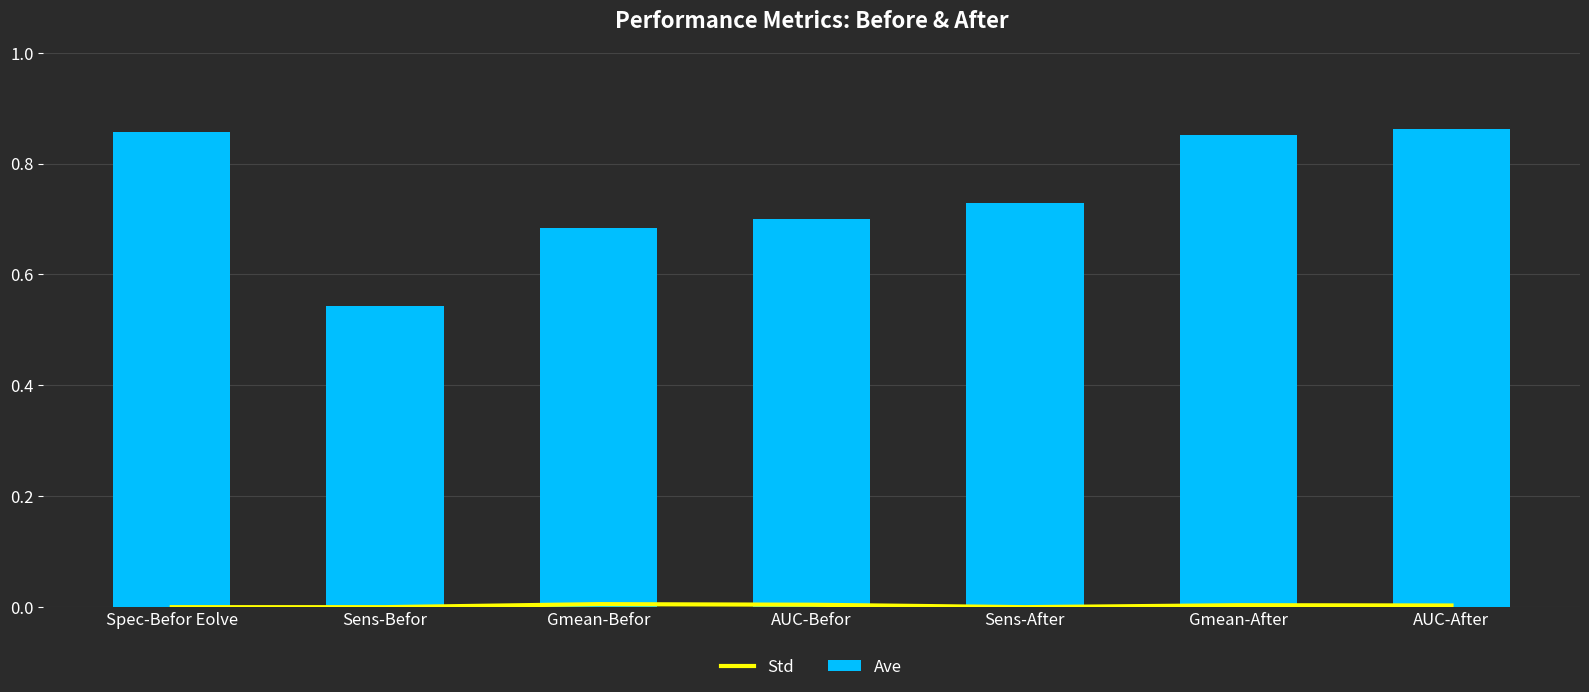

What is the label of the 5th bar from the right?

Gmean-Befor